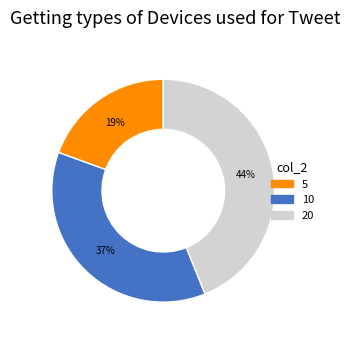

Is it true that 5 is 29% of the pie?

False